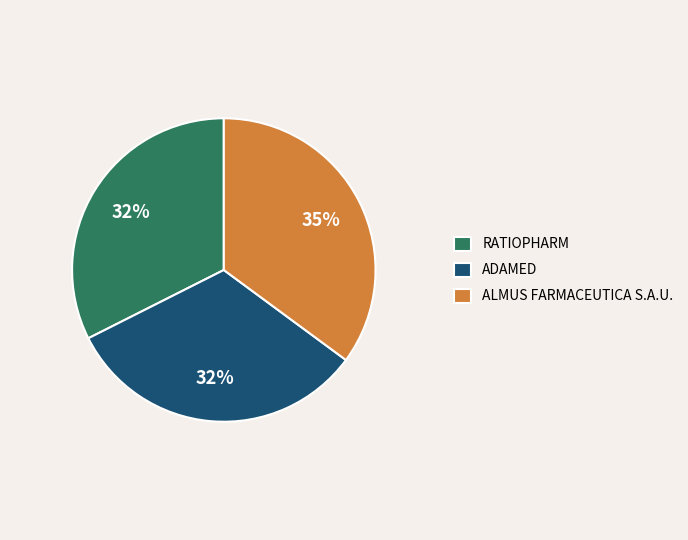

Approximately how many times larger is the value at ALMUS FARMACEUTICA S.A.U. compared to RATIOPHARM?

1.1